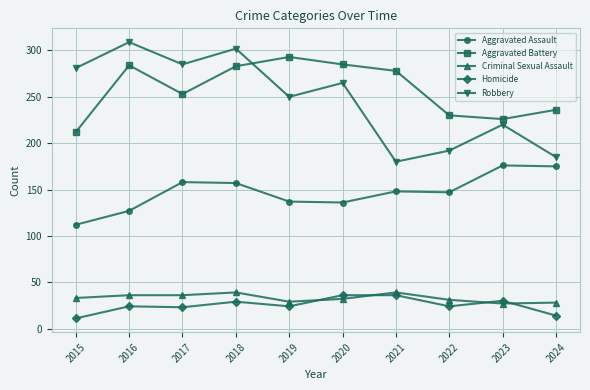

Which series has the largest total across all categories?

Aggravated Battery